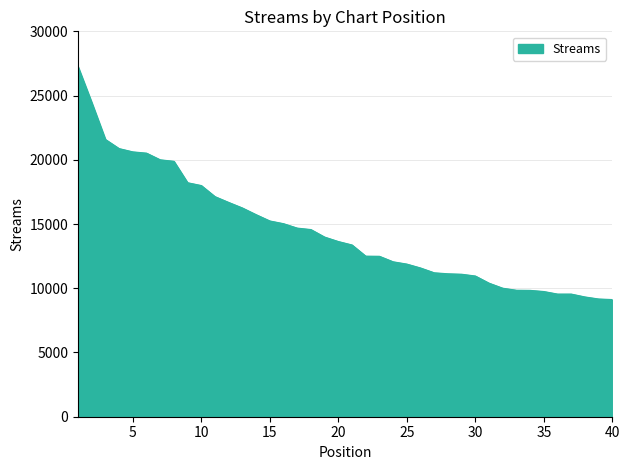

What is the difference between the maximum and minimum values?

18135